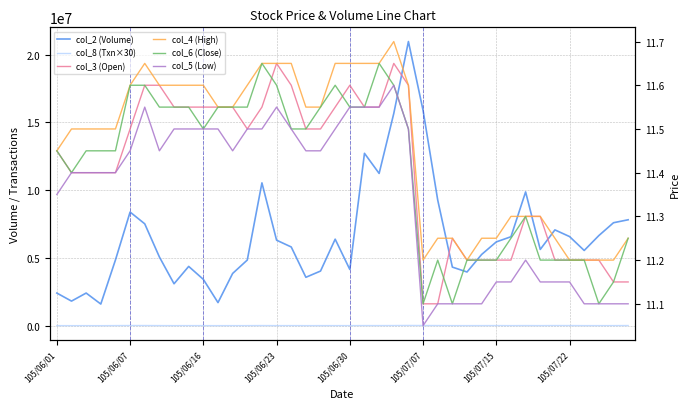

At 105/07/15, list the series in order from smallest to largest.

col_5 (Low), col_3 (Open), col_6 (Close), col_4 (High), col_8 (Txn×30), col_2 (Volume)